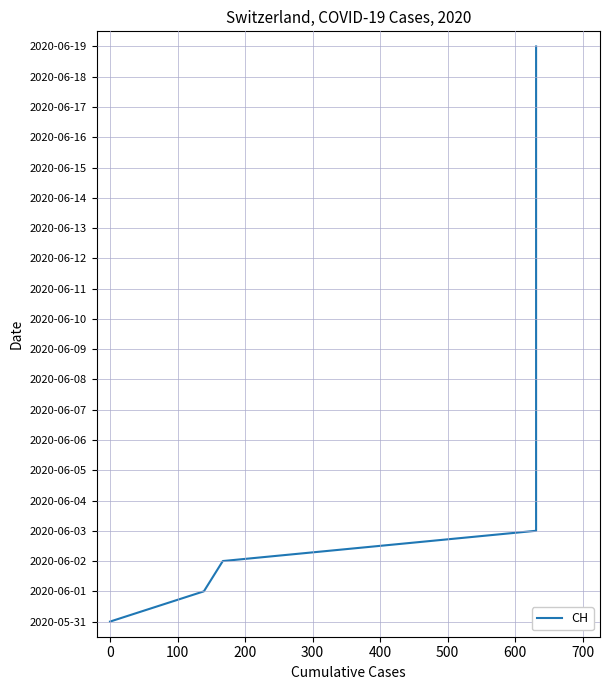

True or false: there are more than 0 points higher than both neighbors.

False